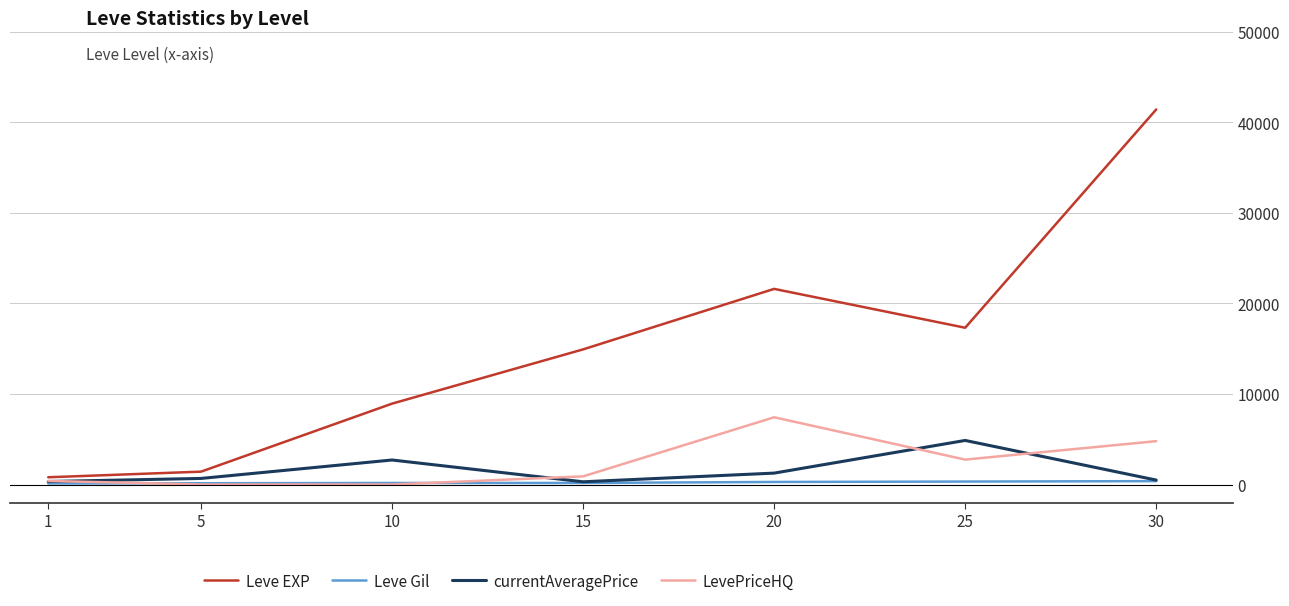

At which category is the sum across all series the highest?

30